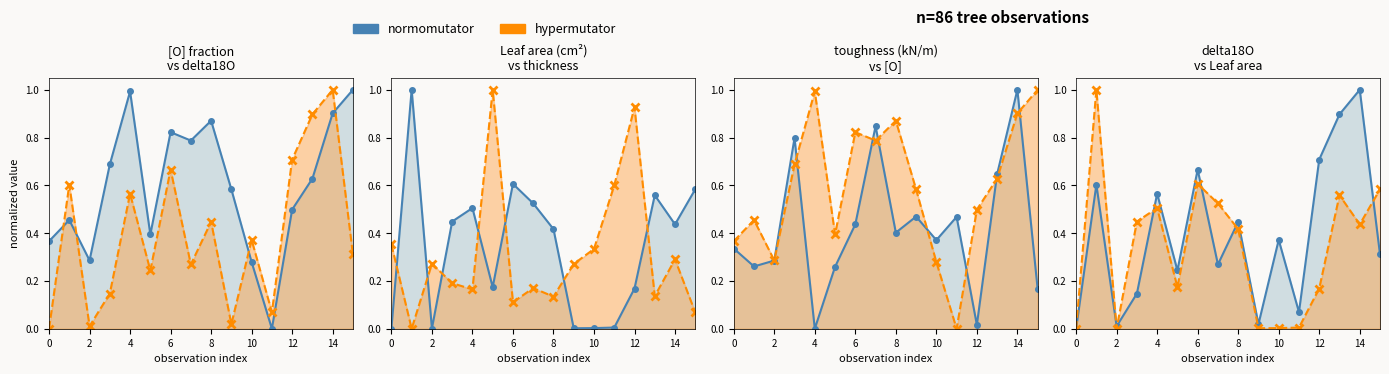

The mean_thickness_(mm) series shows 0.0 at 15. True or false?

False